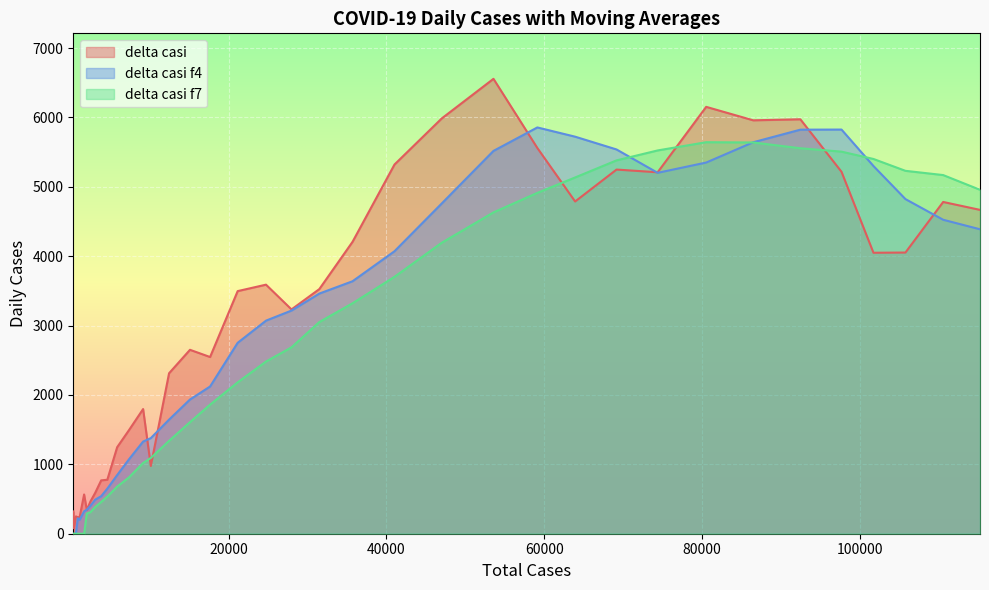

Where does the delta casi f4 series first go above 3071?

24747